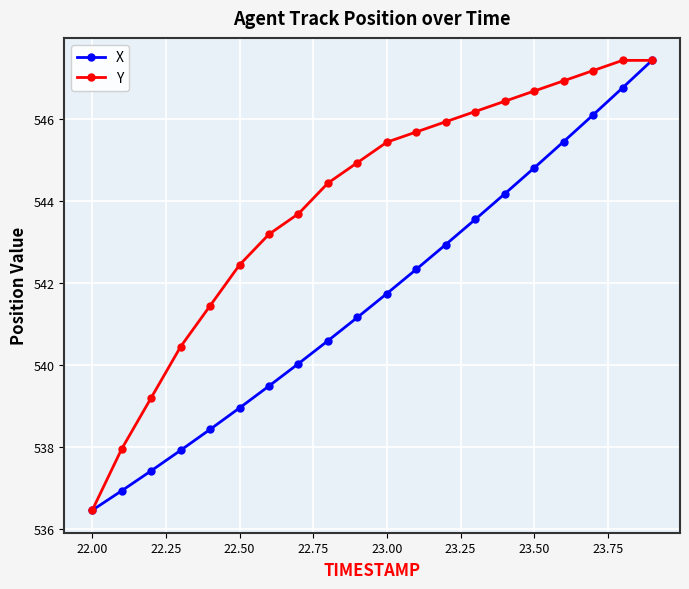

How many data points in X are less than 541?

9